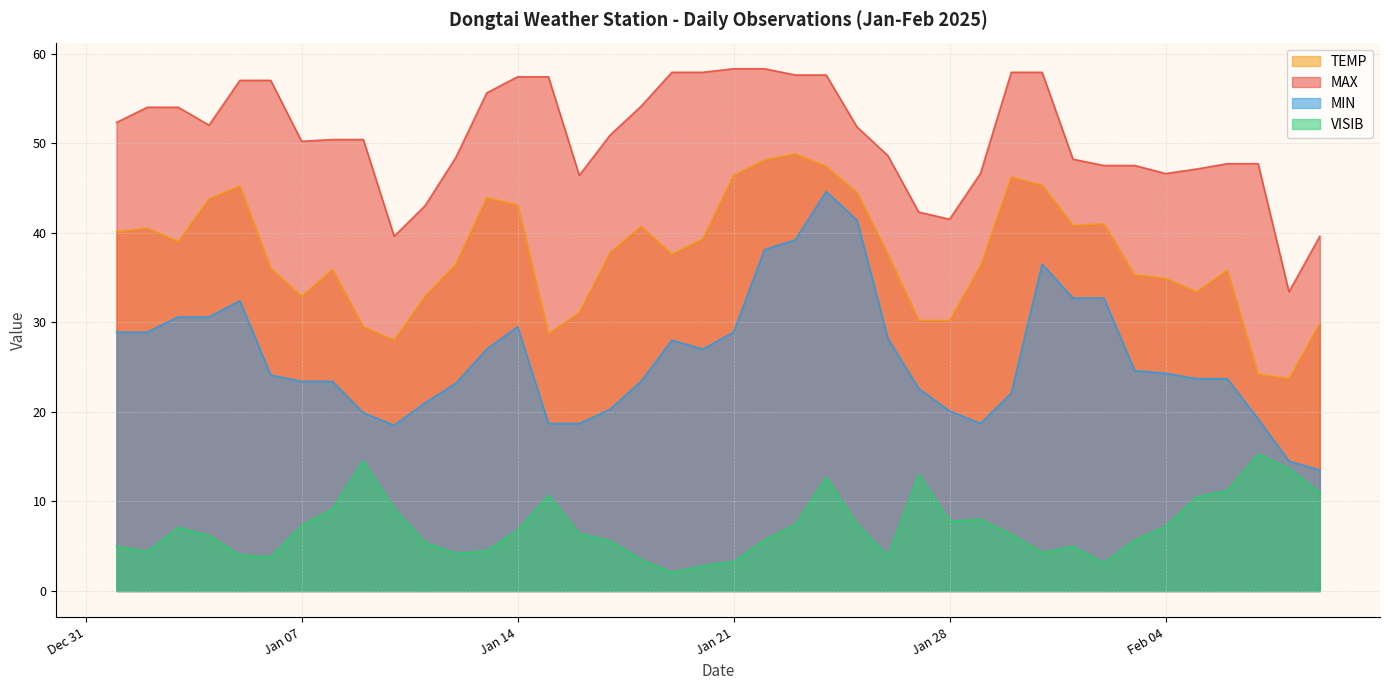

What is the sum of the MAX values at 2025-02-03 and 2025-01-17?

98.4